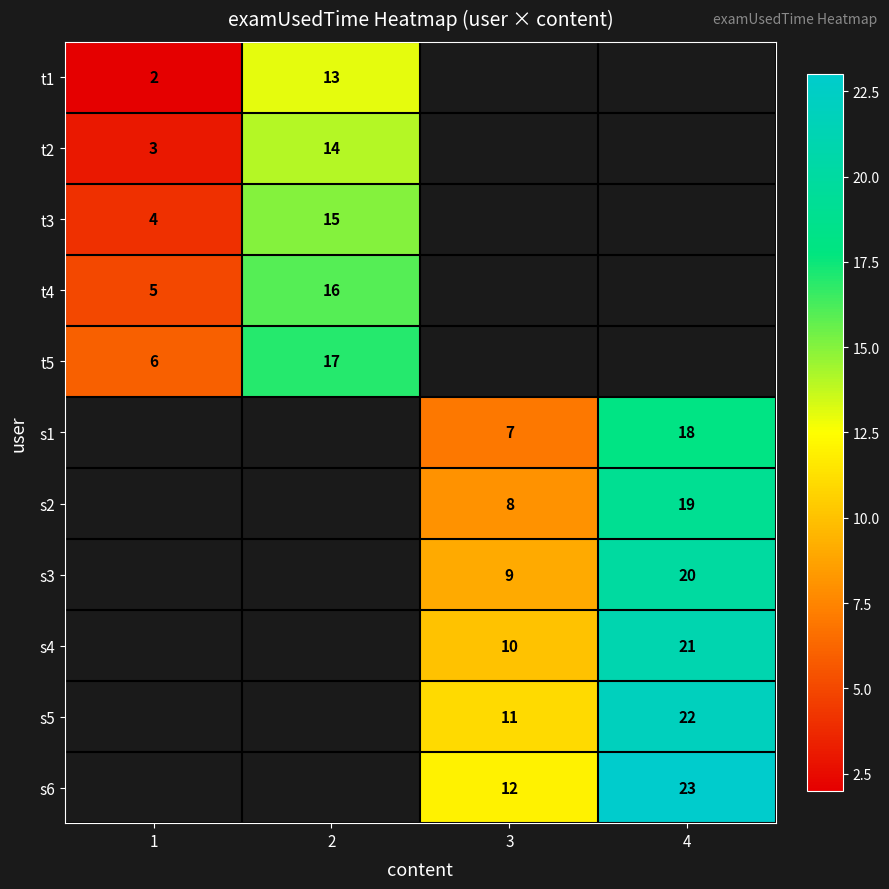

The value of t1 at 1 is 2. True or false?

True